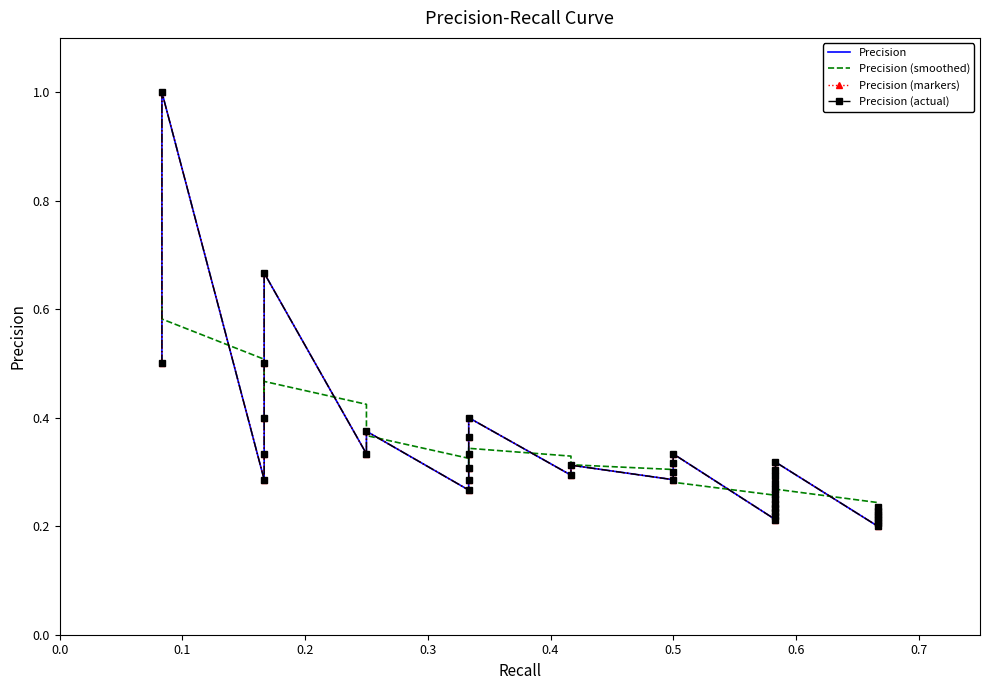

At which category is the sum across all series the highest?

0.1